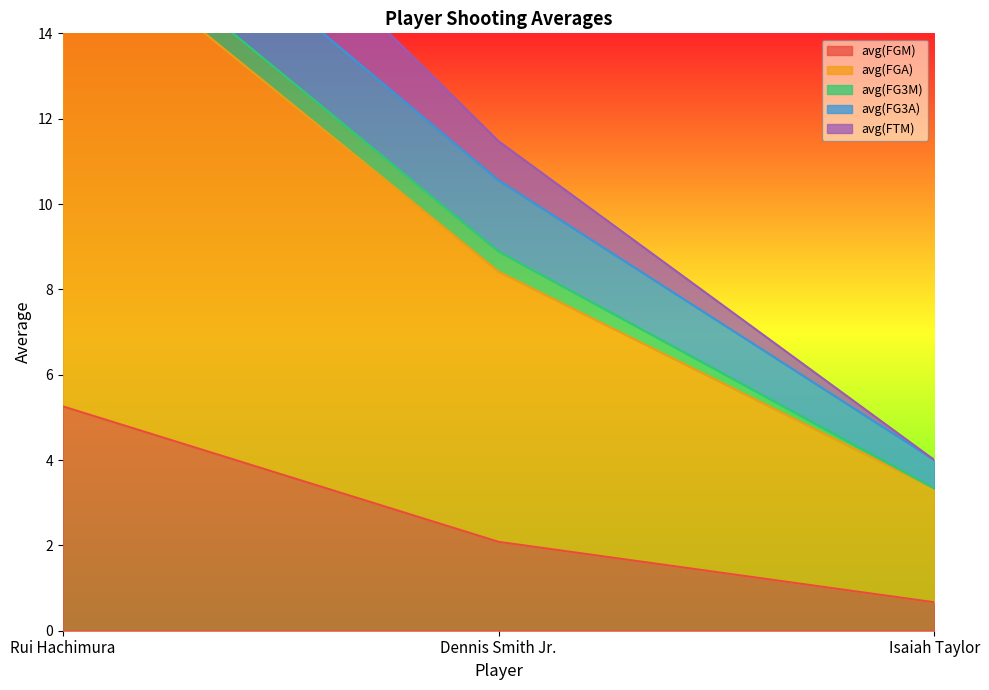

What is the sum of the avg(FGA) values at Dennis Smith Jr. and Rui Hachimura?

33.0